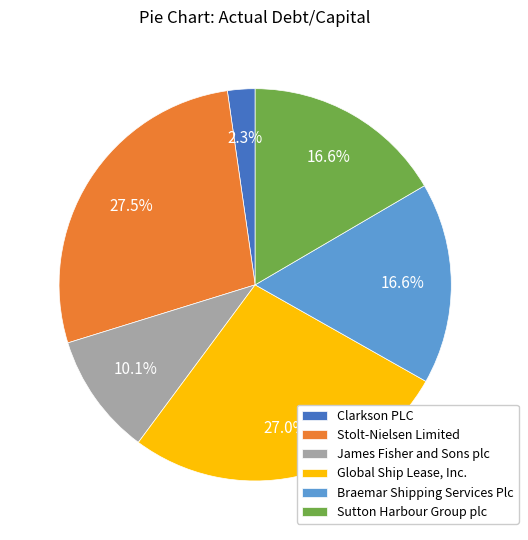

To the nearest percent, what is the difference between the largest and smallest slice percentages?

25%